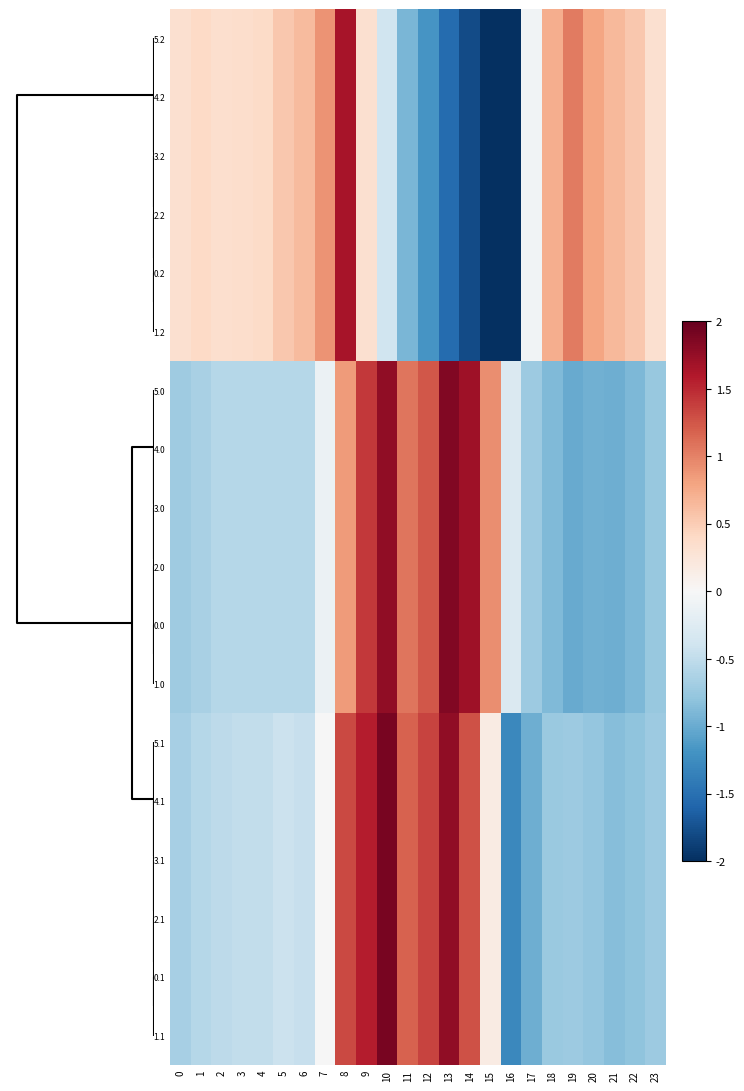

What is the spread (max minus min) of values at 23?

1.1